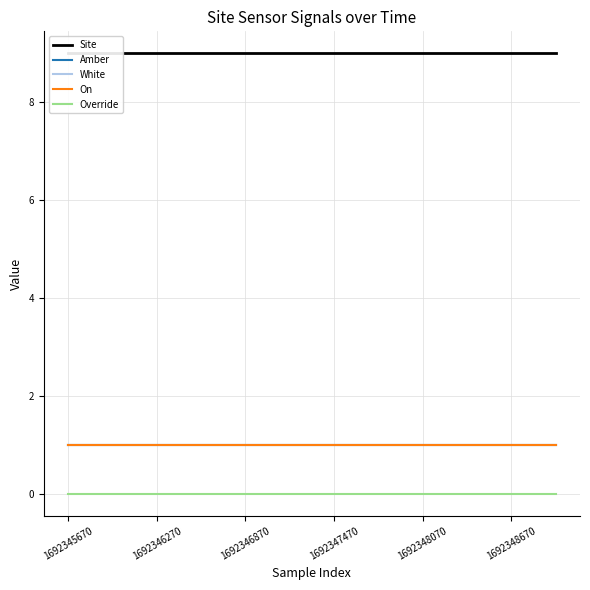

True or false: On has a value of 2 at 1692346270.

False